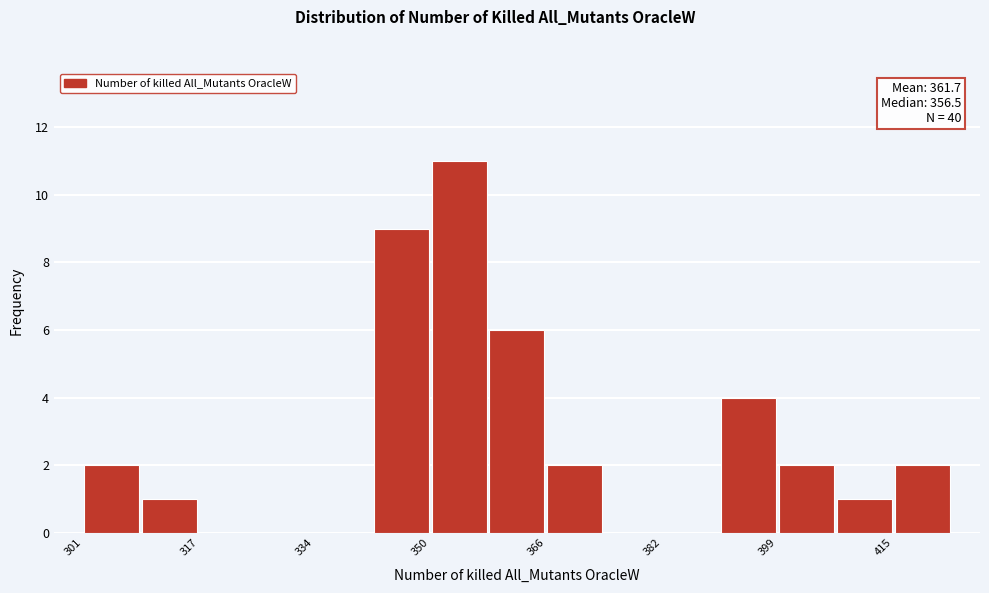

Which range on the x-axis has the tallest bar?

350 to 358